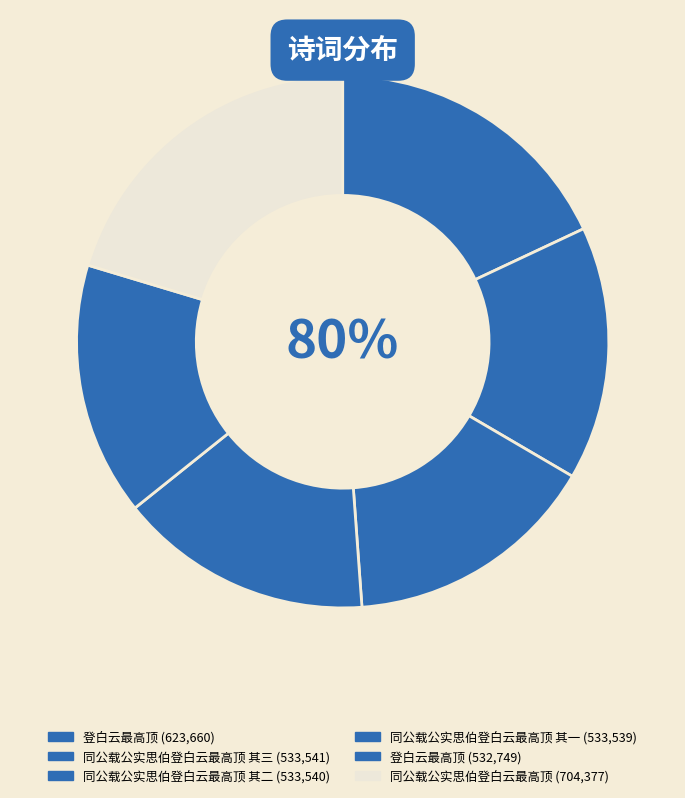

What is the largest slice in the pie chart?

同公载公实思伯登白云最高顶